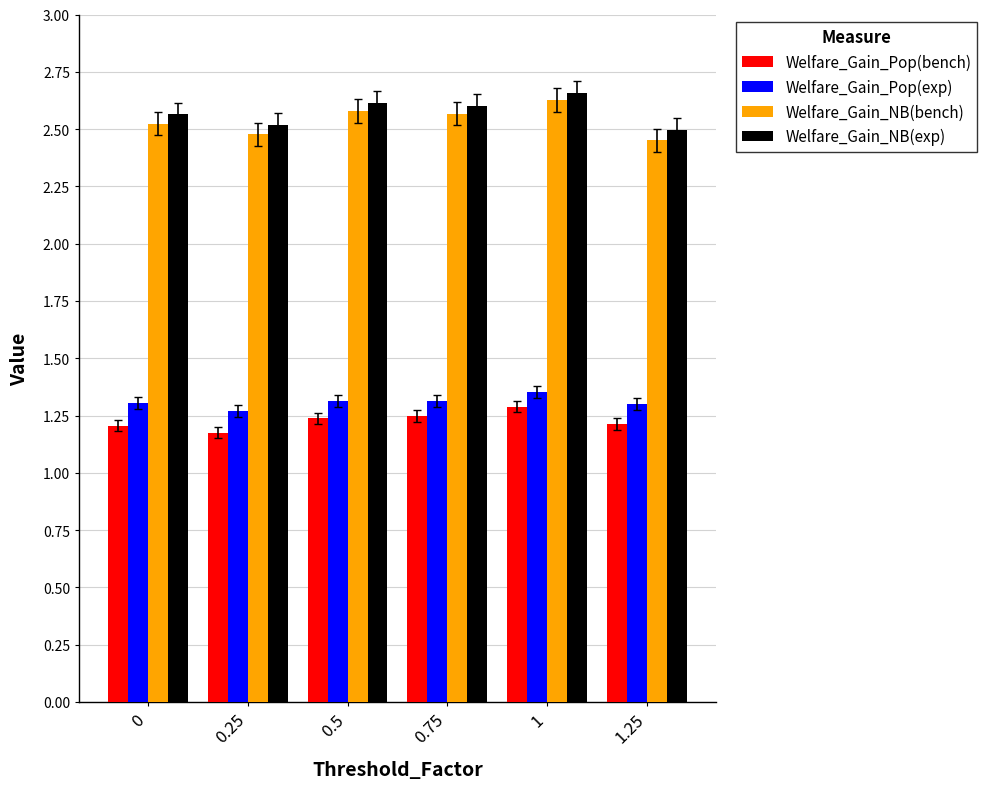

What is the label of the 2nd bar from the left?

0.25